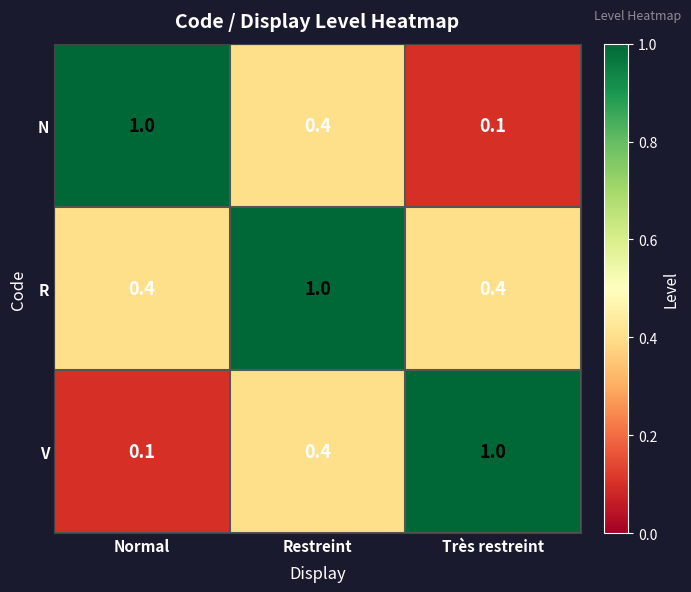

What is the lowest value of the R series?

0.4